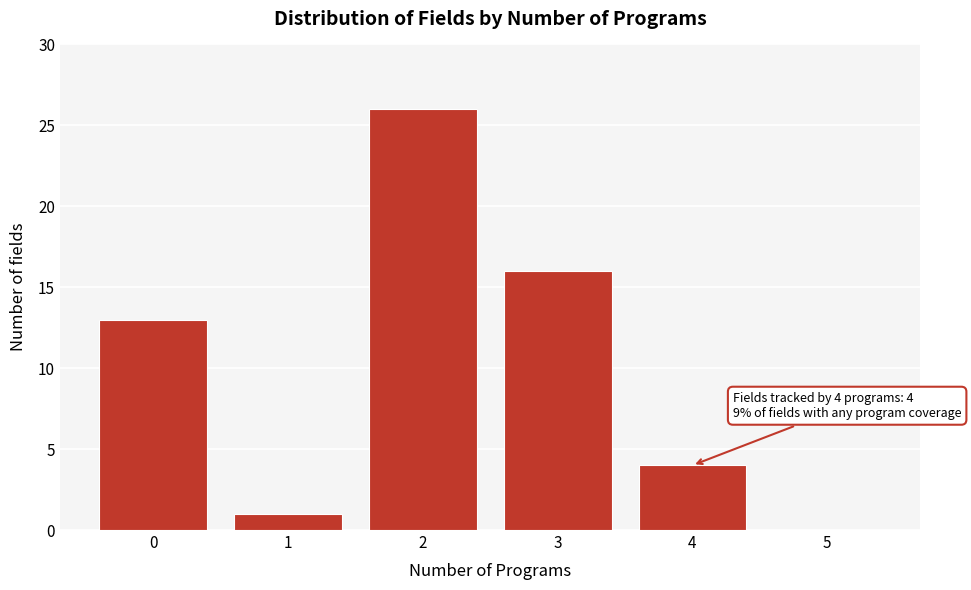

Reading left to right, list all the values displayed in this chart.

0=13	1=1	2=26	3=16	4=4	5=0